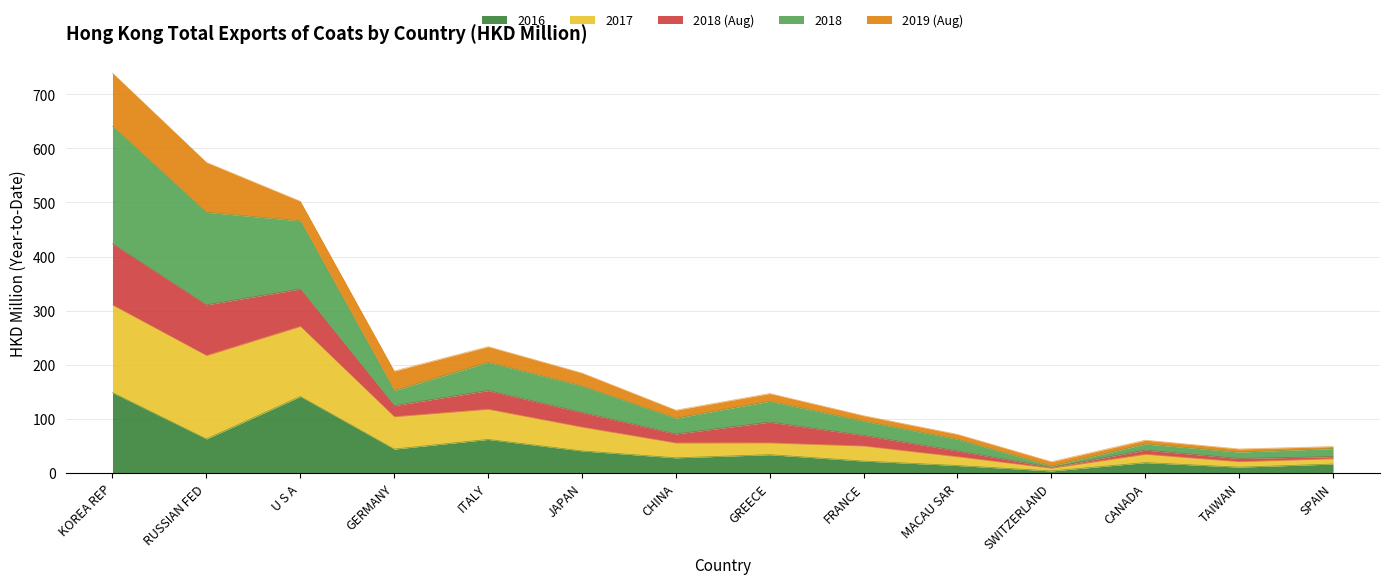

At which category is the sum across all series the highest?

KOREA REP